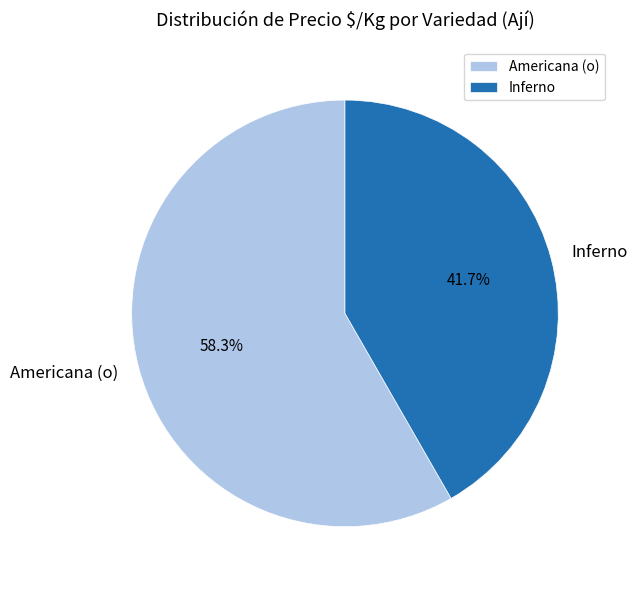

How many slices are in this pie chart?

2